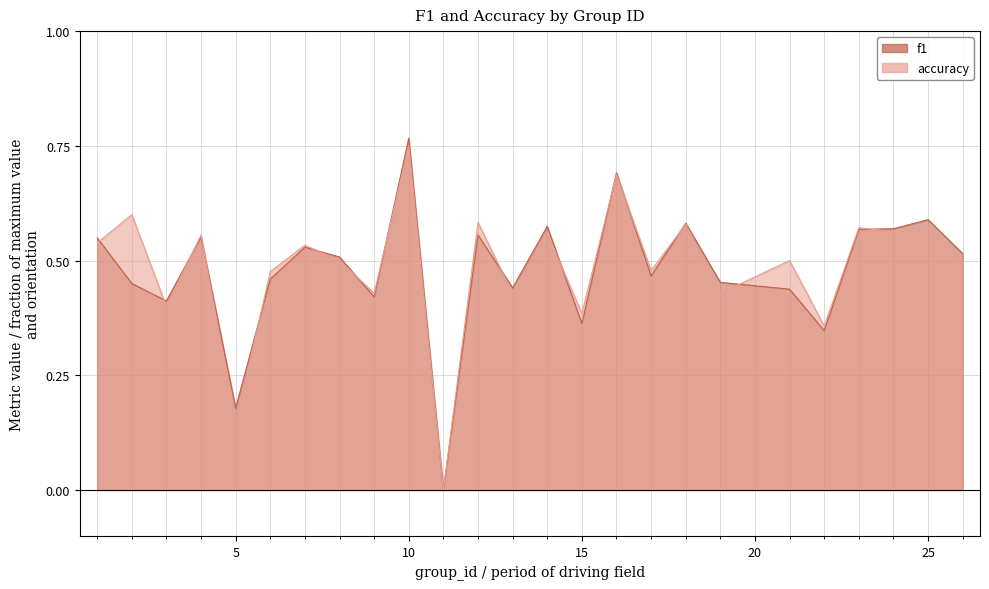

List the labels in order of f1 value, smallest first.

11, 5, 22, 15, 3, 9, 21, 13, 2, 19, 6, 17, 8, 26, 7, 1, 4, 12, 23, 24, 14, 18, 25, 16, 10